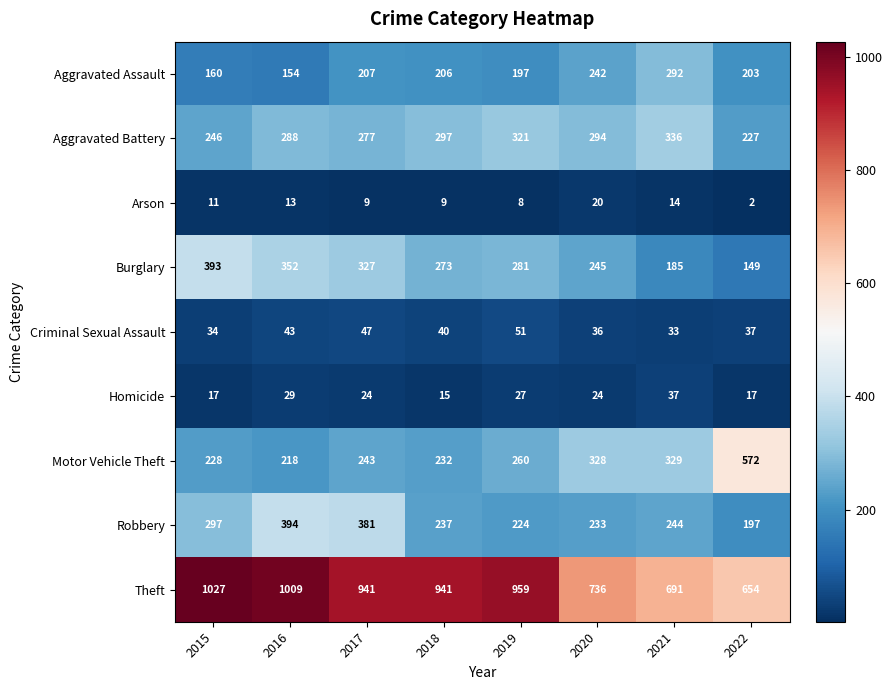

What is the greatest value displayed?

1027